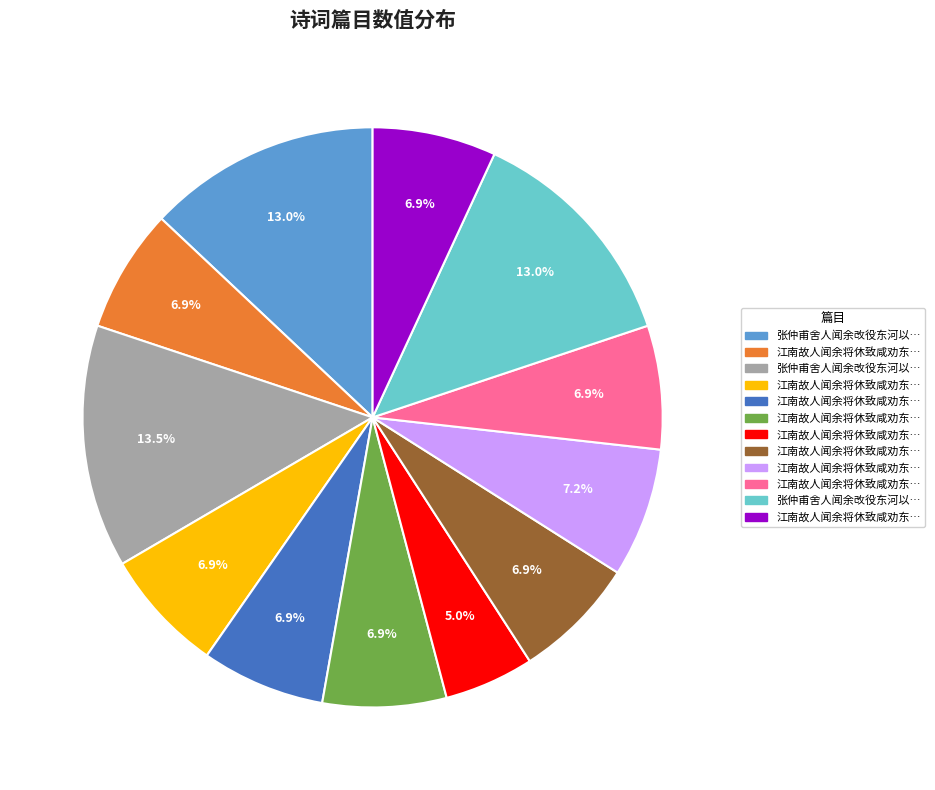

Is there a majority slice in this chart?

No